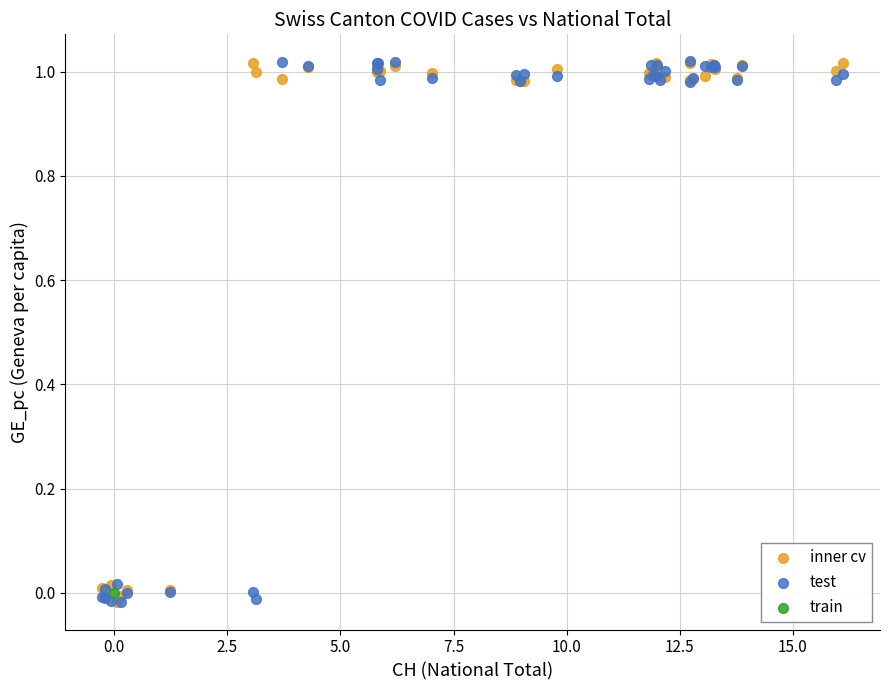

What are all the series names shown in the legend?

inner cv, test, train